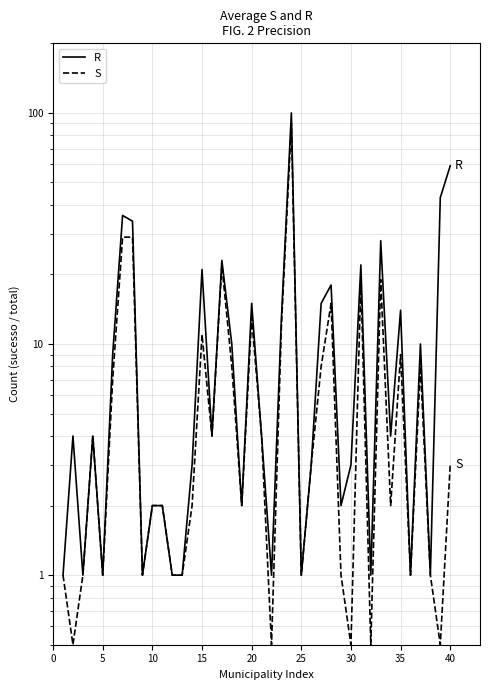

Reading right to left, transcribe all the data shown in this chart.

R: 59.0	43.0	1.0	10.0	1.0	14.0	4.0	28.0	1.0	22.0	3.0	2.0	18.0	15.0	3.0	1.0	100.0	13.0	1.0	4.0	15.0	2.0	10.0	23.0	4.0	21.0	3.0	1.0	1.0	2.0	2.0	1.0	34.0	36.0	9.0	1.0	4.0	1.0	4.0	1.0
S: 3.0	0.5	1.0	8.0	1.0	9.0	2.0	19.0	0.5	19.0	0.5	1.0	15.0	8.0	3.0	1.0	90.0	12.0	0.5	4.0	13.0	2.0	8.0	22.0	4.0	11.0	2.0	1.0	1.0	2.0	2.0	1.0	29.0	29.0	7.0	1.0	4.0	1.0	0.5	1.0